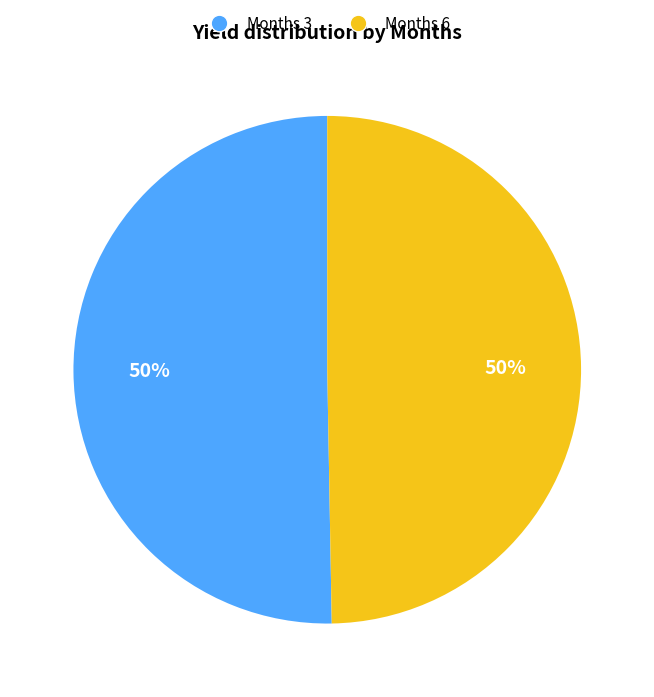

Count the number of slices in the pie.

2